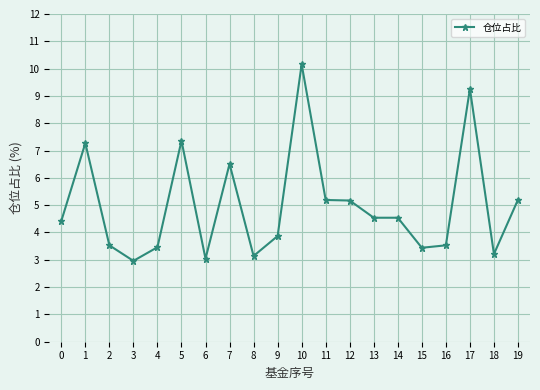

What is the approximate value at 10?

10.2